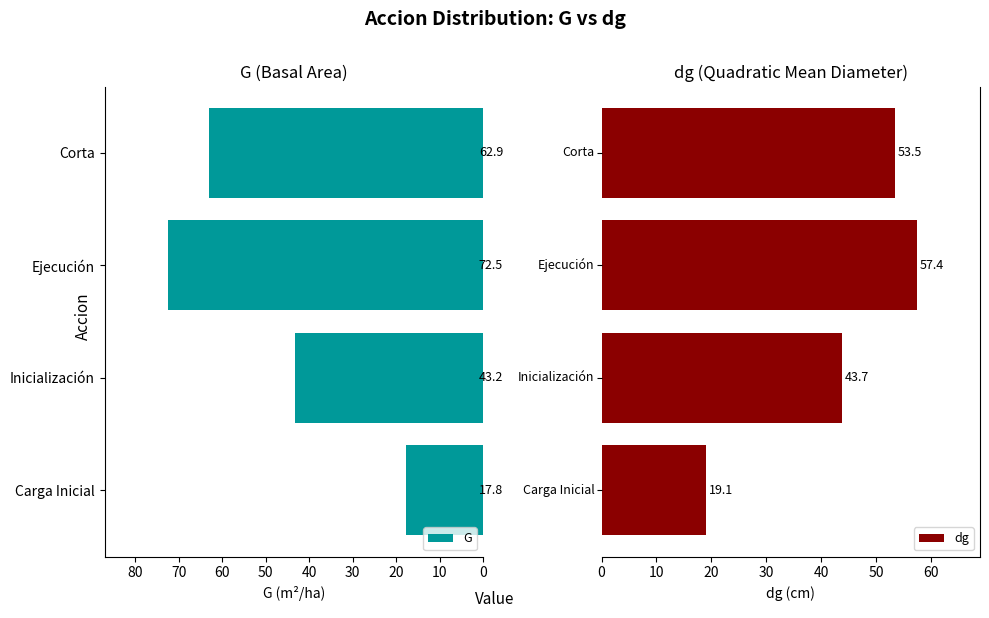

What is the sum of the G values at Corta and Carga Inicial?

80.7